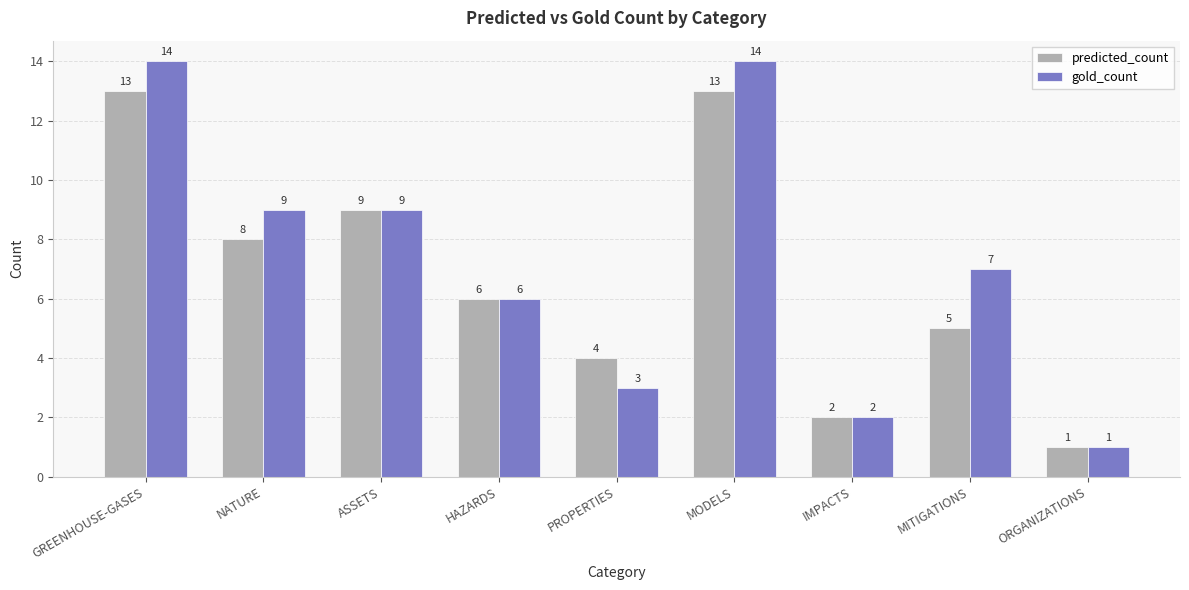

What is the label of the 1st bar from the right?

ORGANIZATIONS